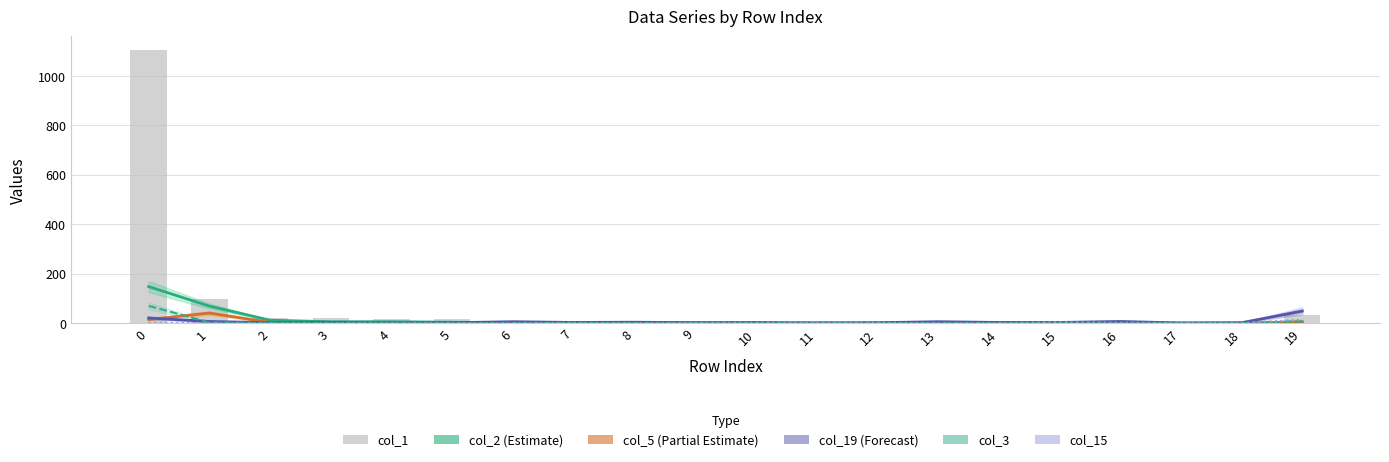

Reading left to right, extract all data points from this chart.

col_2 (Estimate): 148	69	12	6	6	4	2	3	1	2	0	0	1	0	0	0	1	0	0	5
col_5 (Partial Estimate): 15	41	3	0	0	1	0	1	0	0	0	0	0	0	0	0	0	0	0	4
col_19 (Forecast): 21	7	2	3	1	2	6	3	4	2	3	1	2	6	3	3	7	1	2	49
col_3: 70	3	1	0	0	0	0	1	0	0	0	0	0	0	0	0	0	0	0	8
col_15: 2	0	0	0	0	0	0	1	0	1	2	1	2	0	0	4	2	1	1	14
col_1: 1105	96	22	23	17	15	10	8	5	6	2	9	2	3	2	3	1	3	2	32